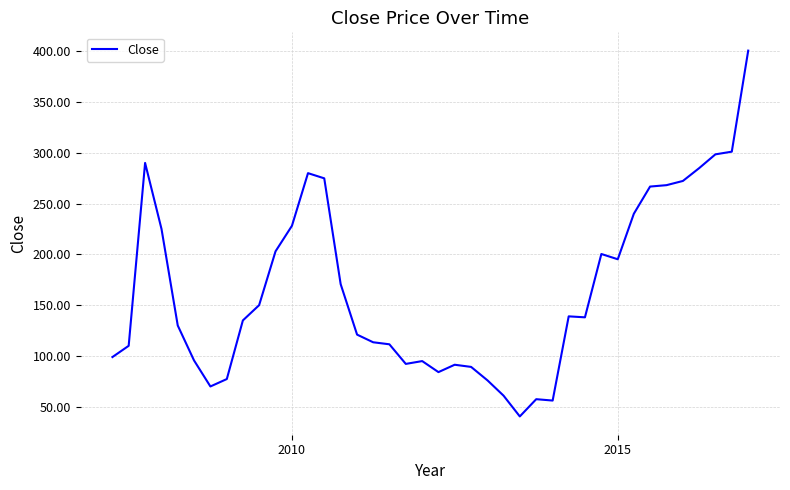

What is the difference between the maximum and minimum values?

360.0